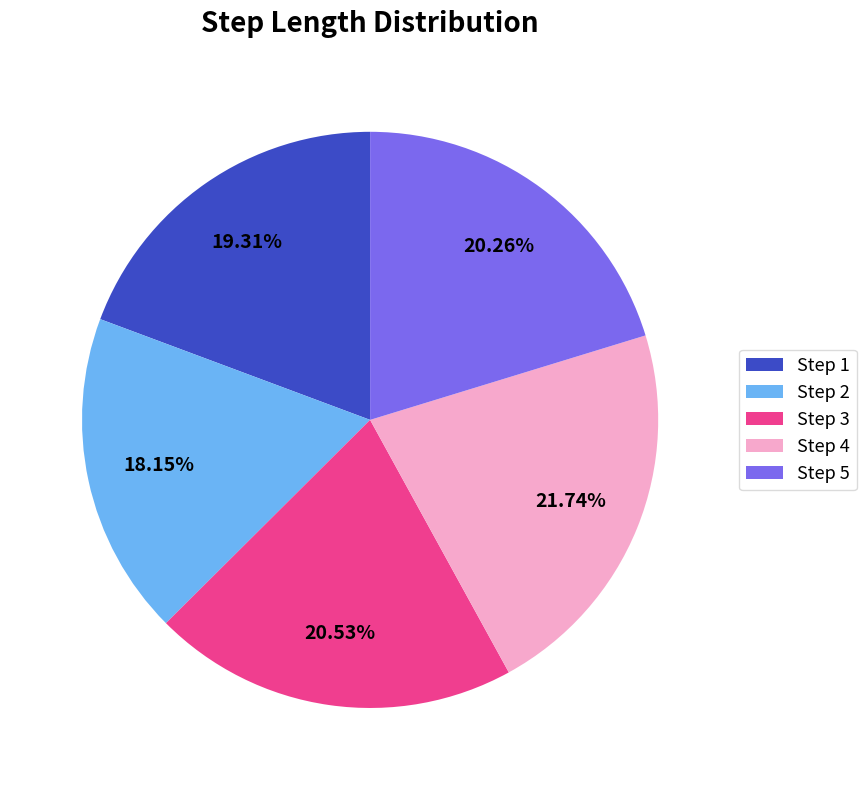

Is there a majority slice in this chart?

No